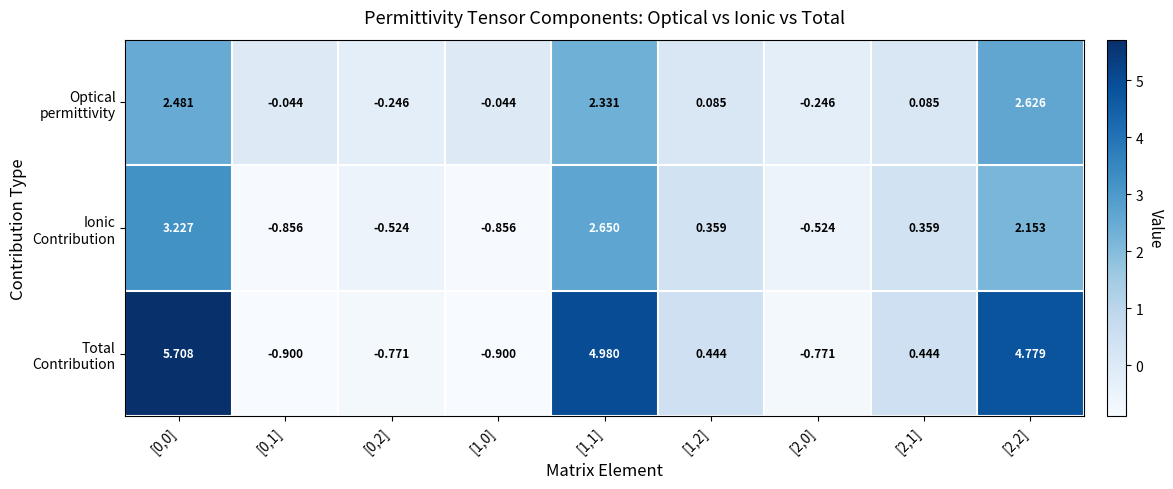

How many data points does each series have?

9